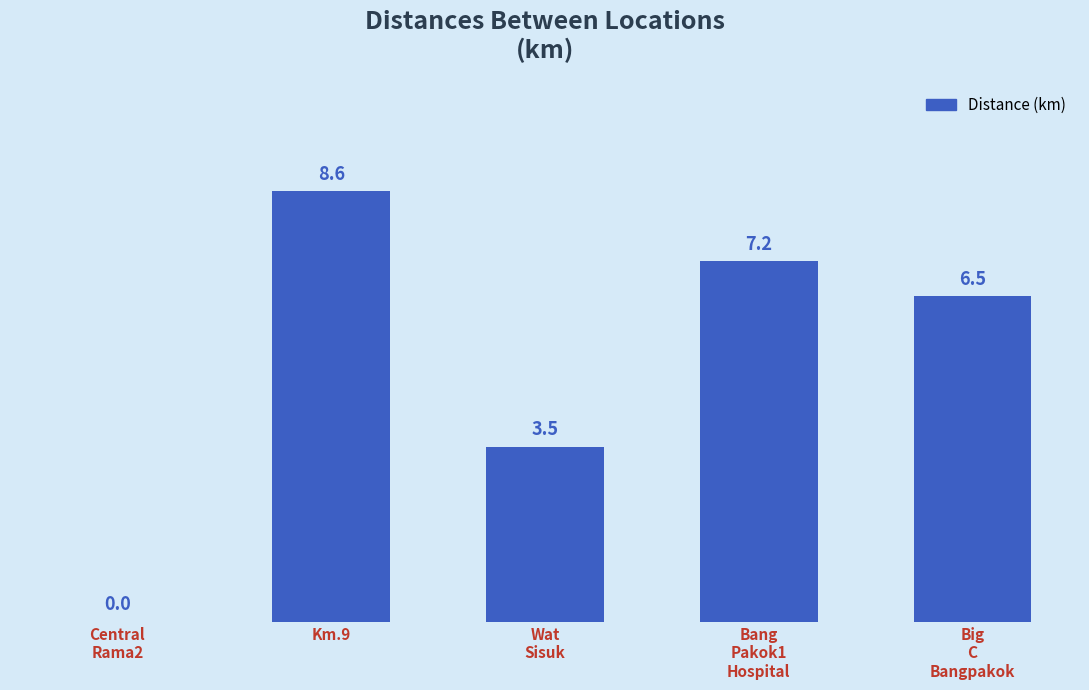

Which category has the highest value across all series?

Km.9